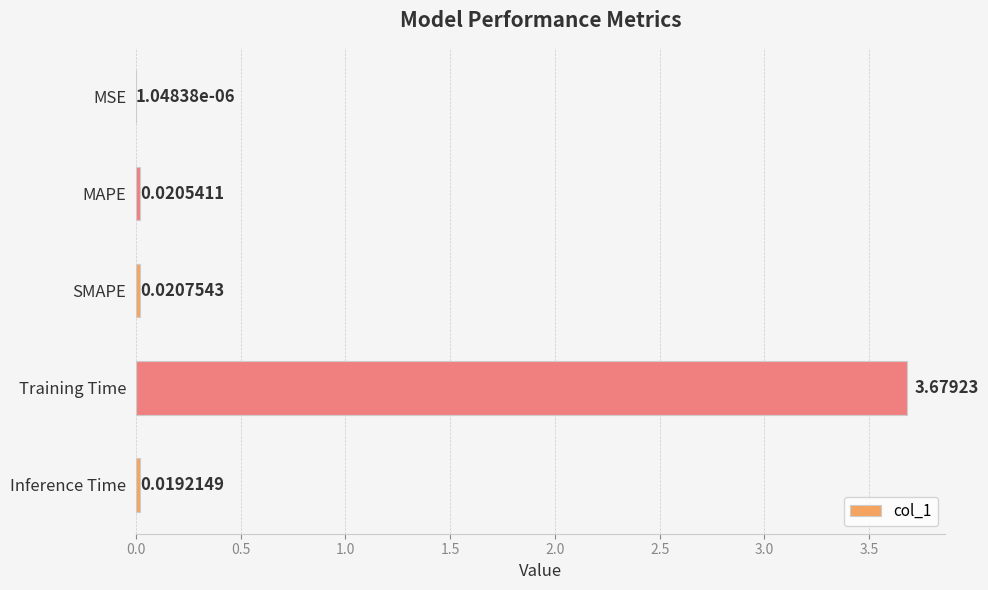

Which category has the highest value across all series?

Training Time